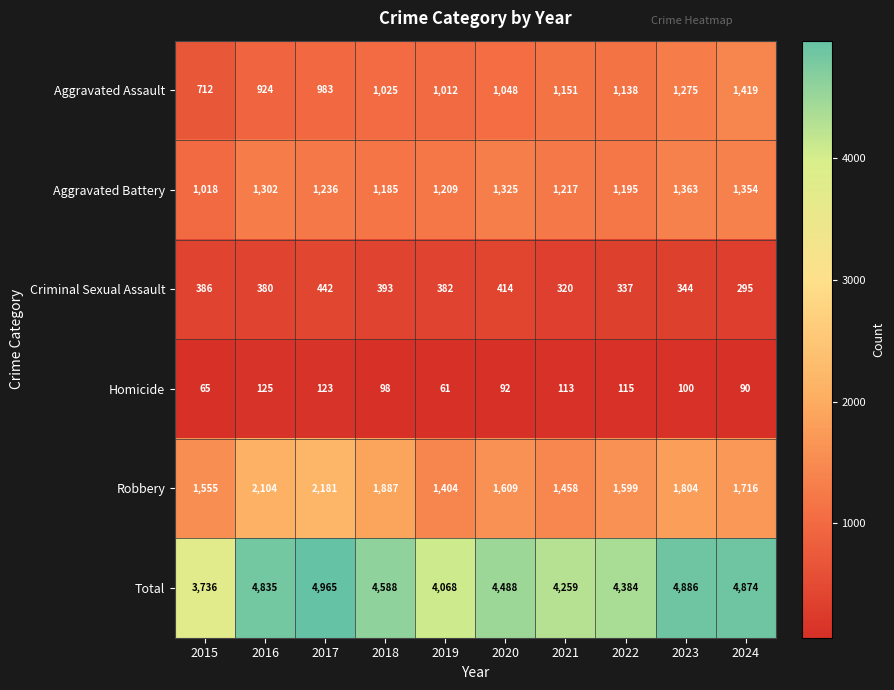

At how many categories does at least one series exceed 1176?

10